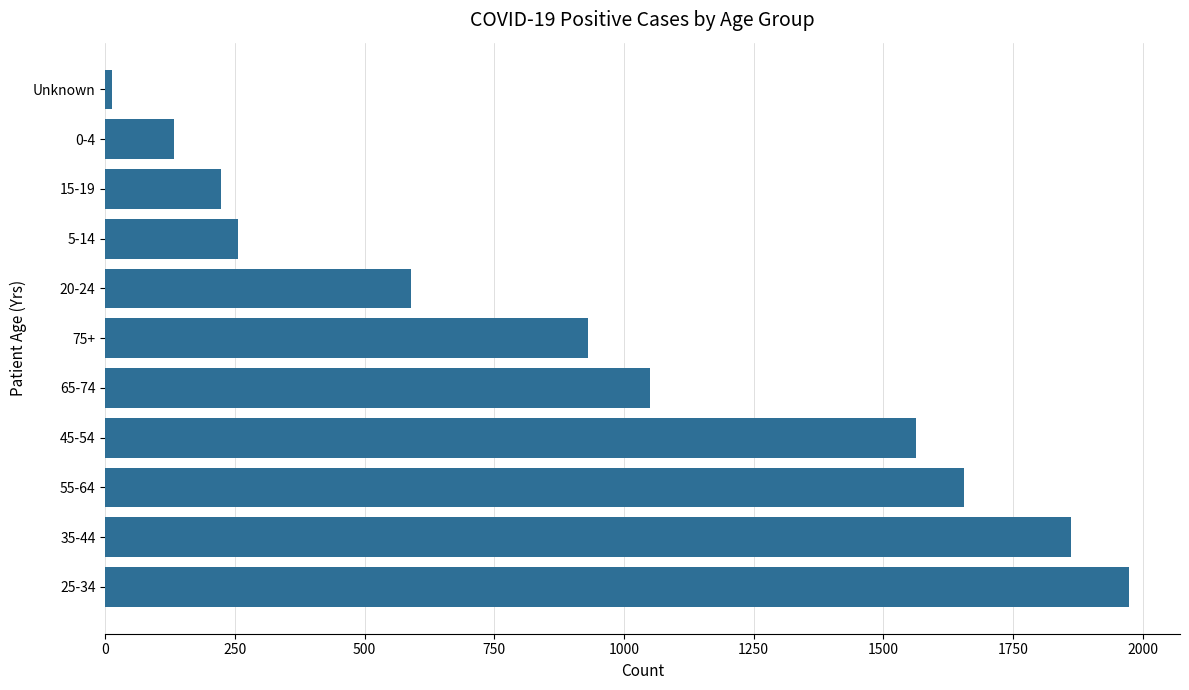

How many data points does each series have?

11